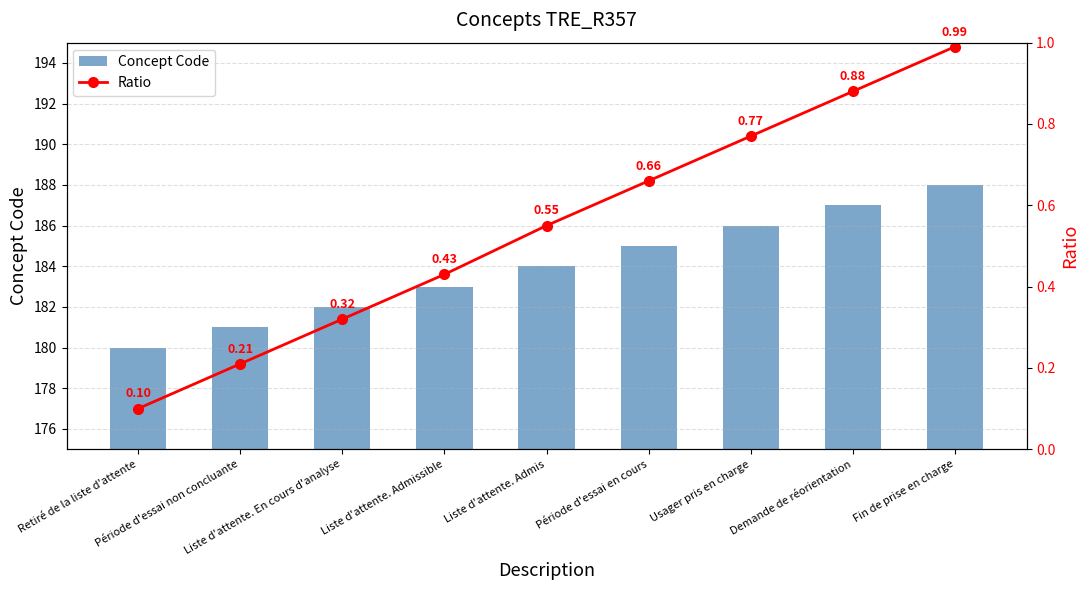

List the labels in order of Ratio value, smallest first.

Retiré de la liste d'attente, Période d'essai non concluante, Liste d'attente. En cours d'analyse, Liste d'attente. Admissible, Liste d'attente. Admis, Période d'essai en cours, Usager pris en charge, Demande de réorientation, Fin de prise en charge